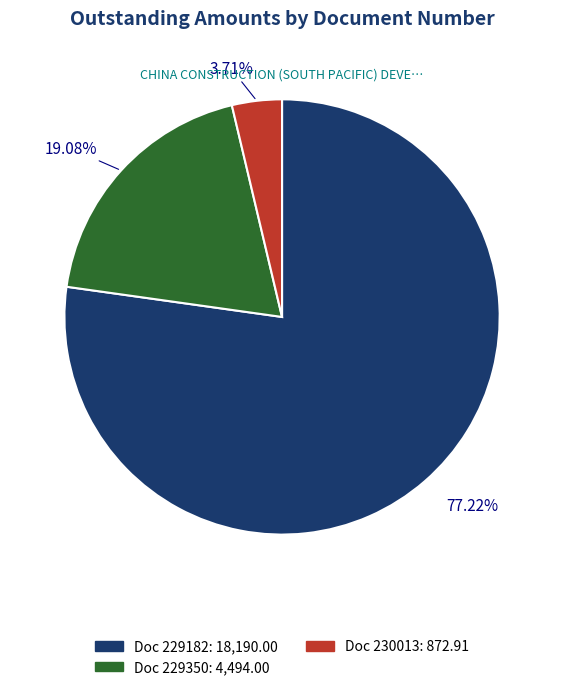

Is there any slice that represents more than half of the pie?

Yes